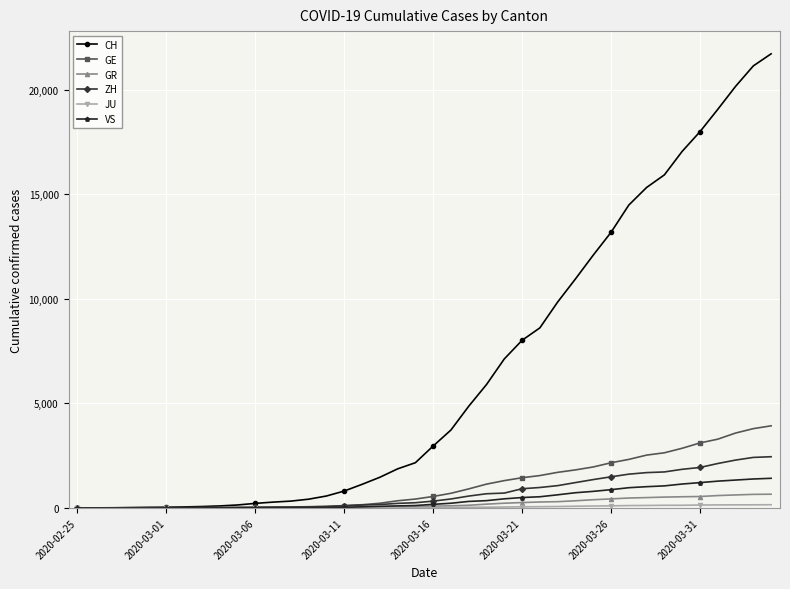

How many data points does each series have?

40